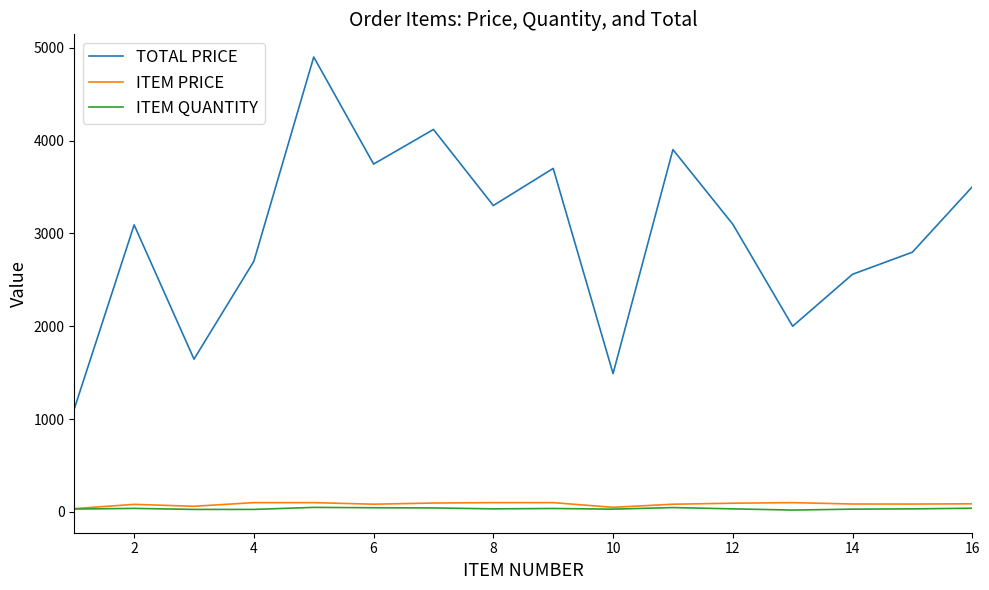

True or false: TOTAL PRICE and ITEM QUANTITY intersect in this chart.

False